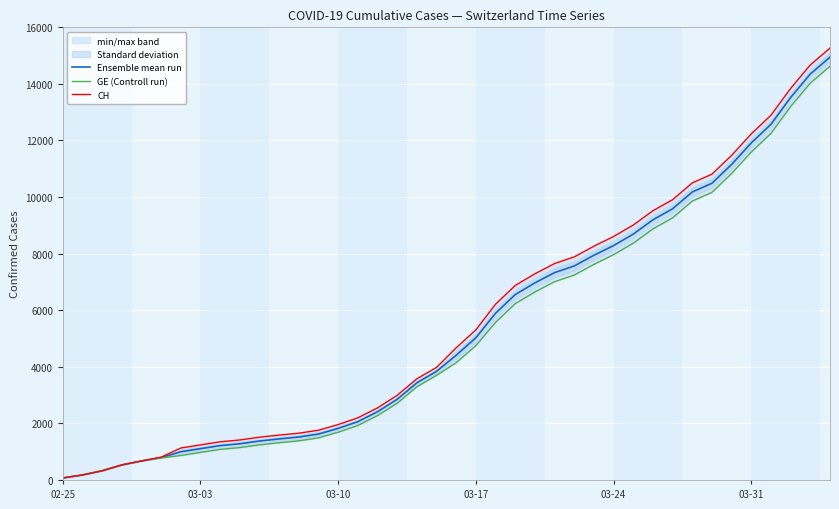

What is the average value of the GE (Controll run) series?

5197.8